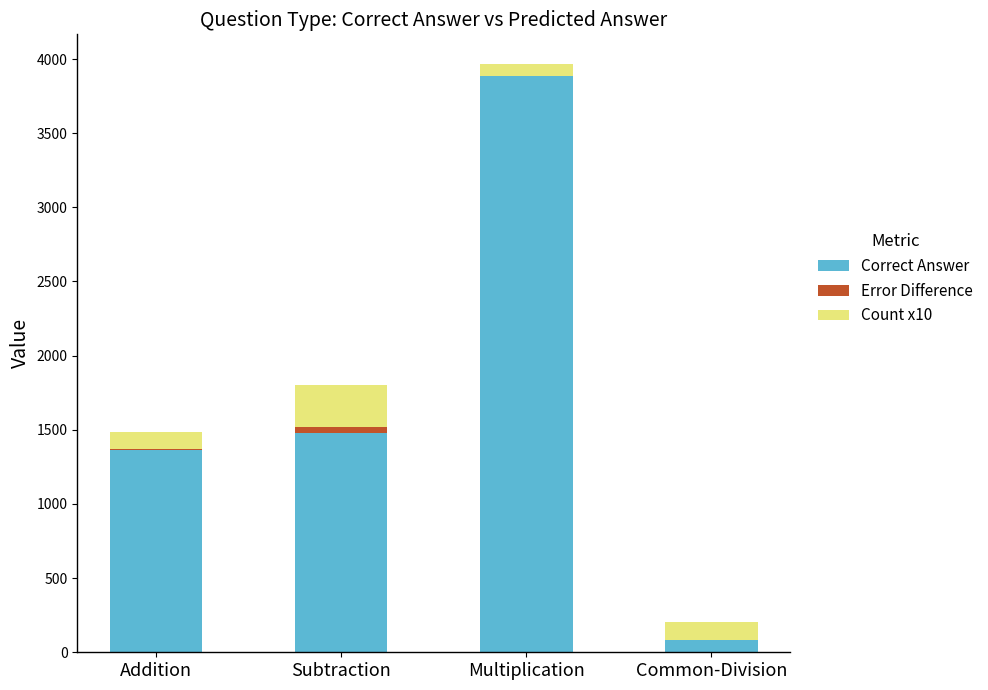

How many categories are shown in the chart?

4